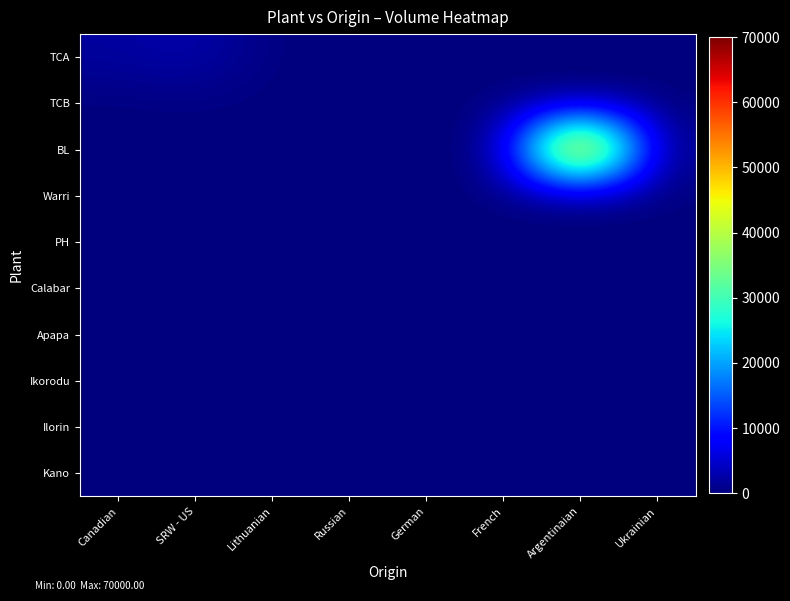

What is the difference between the highest and lowest values at Argentinaian?

70000